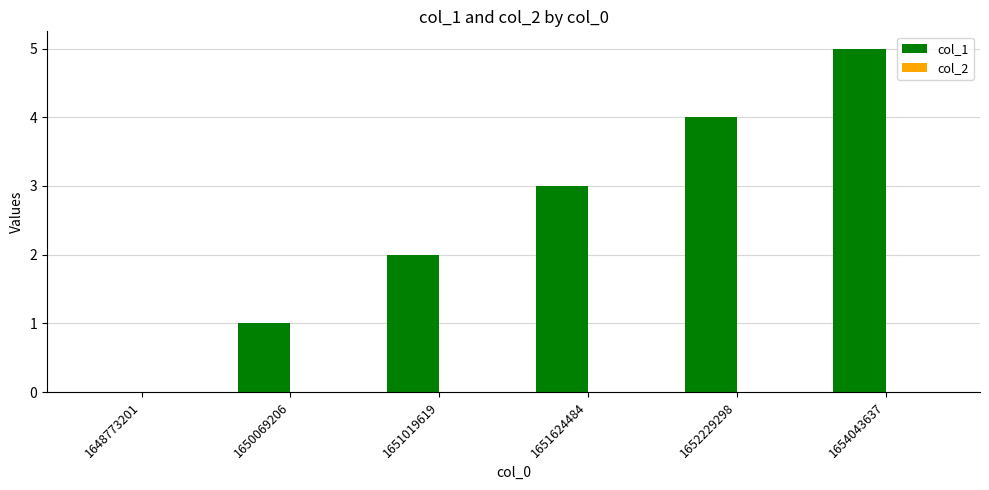

What is the change in value from 1648773201 to 1650069206?

+1